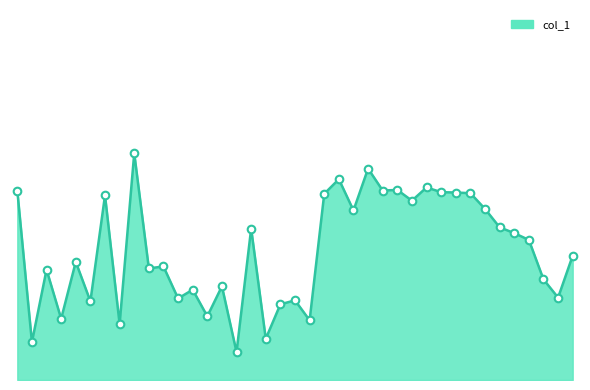

Does the chart have visible grid lines?

No